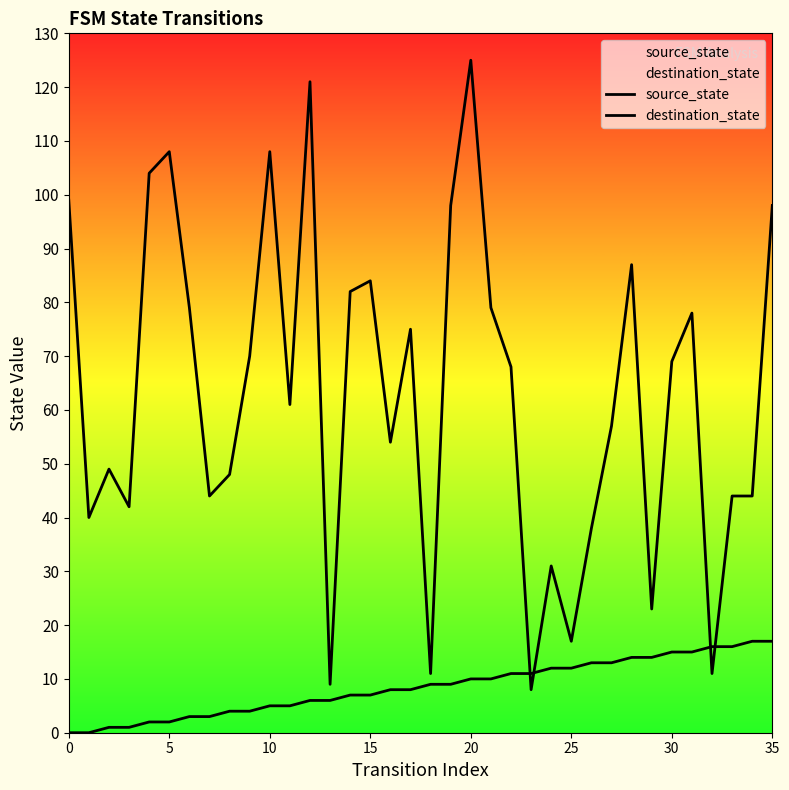

Which series has the largest total across all categories?

destination_state